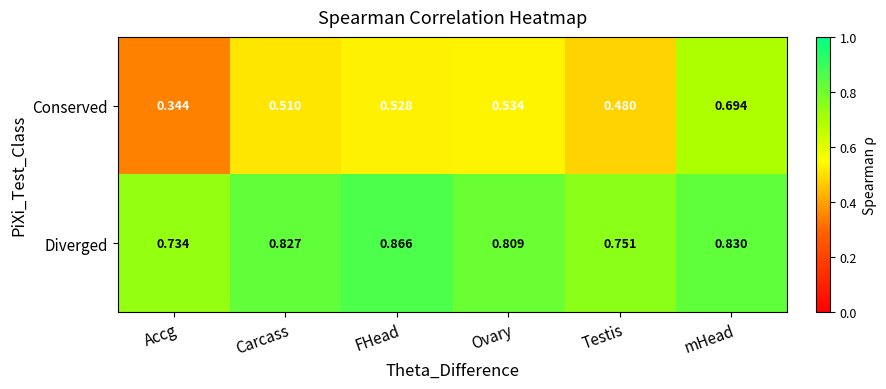

At how many categories does at least one series exceed 0?

6